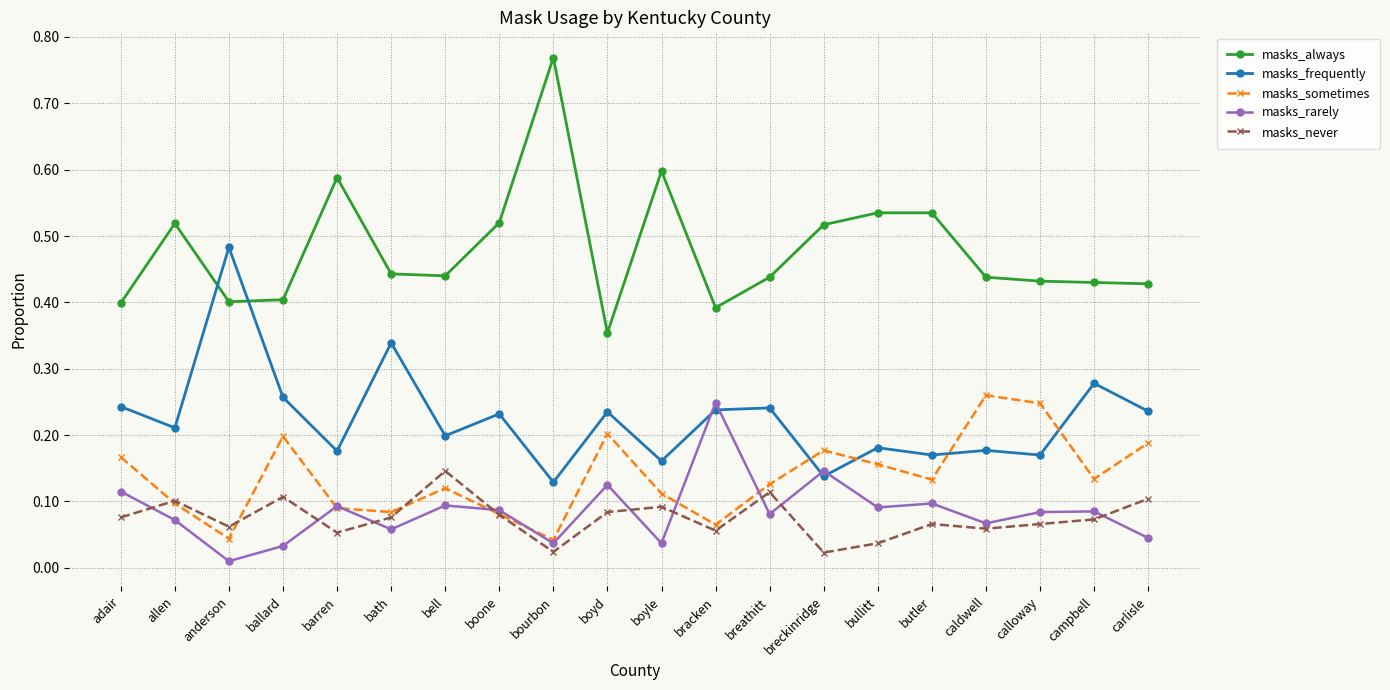

True or false: masks_frequently and masks_always cross at least once.

True